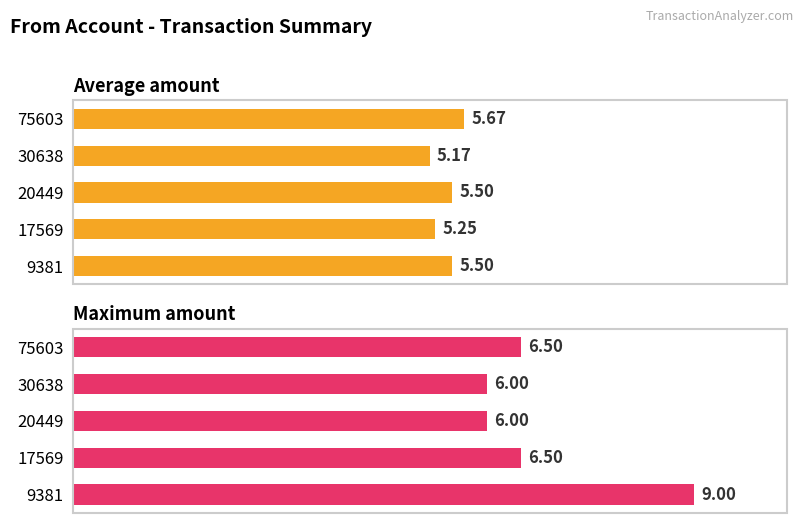

List the series in order of their peak value, highest first.

Maximum amount, Average amount